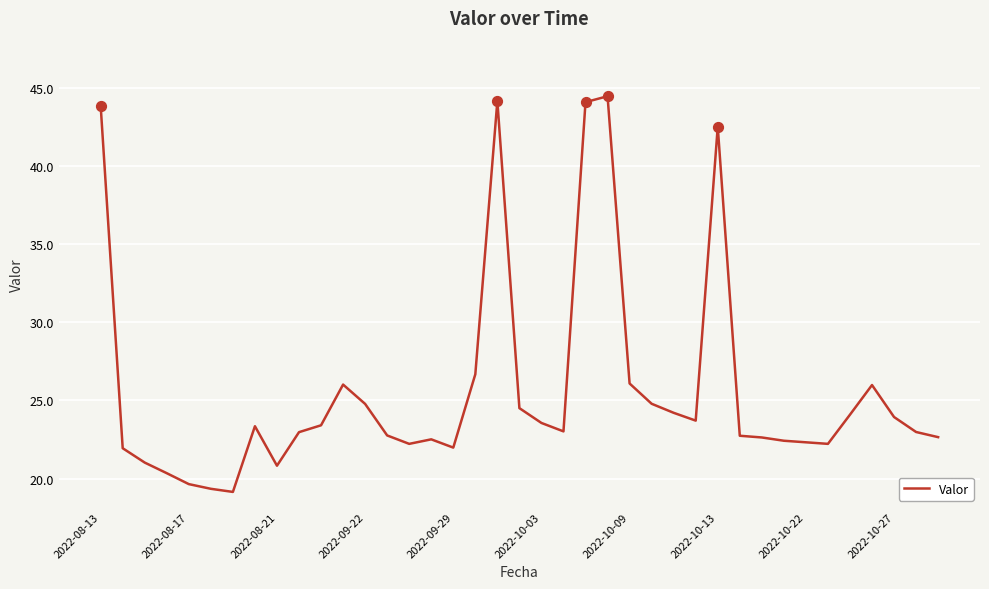

What is the smallest value displayed?

19.1